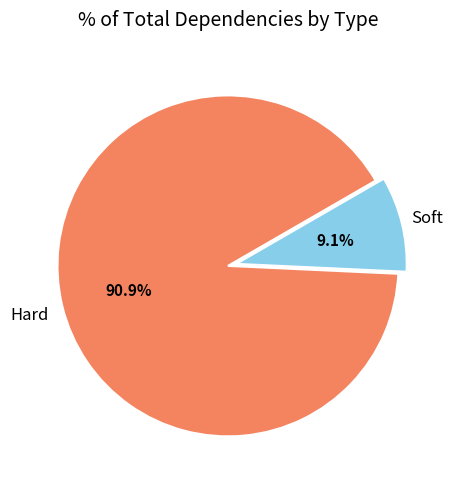

Is there any slice that represents more than half of the pie?

Yes